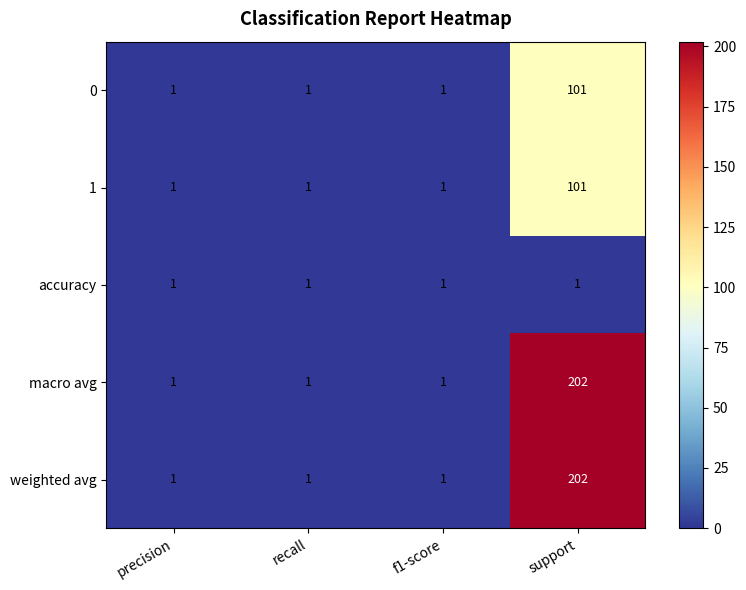

Reading right to left, transcribe all the data shown in this chart.

0: 101	1	1	1
1: 101	1	1	1
accuracy: 1	1	1	1
macro avg: 202	1	1	1
weighted avg: 202	1	1	1